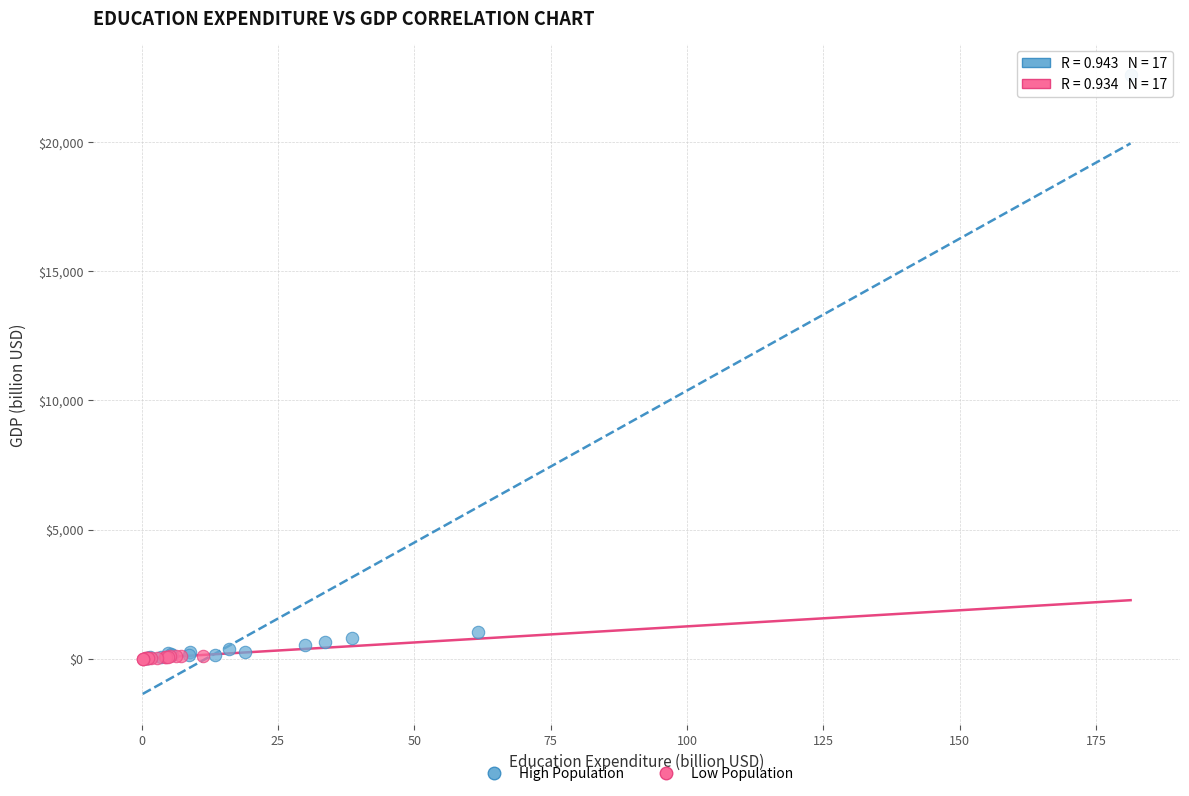

Which series has the largest Y range (max minus min)?

High Population